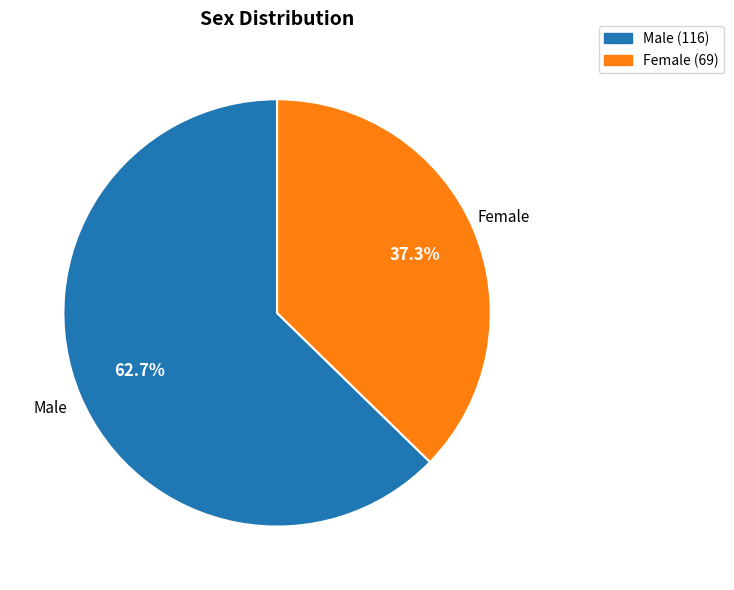

Is there a majority slice in this chart?

Yes